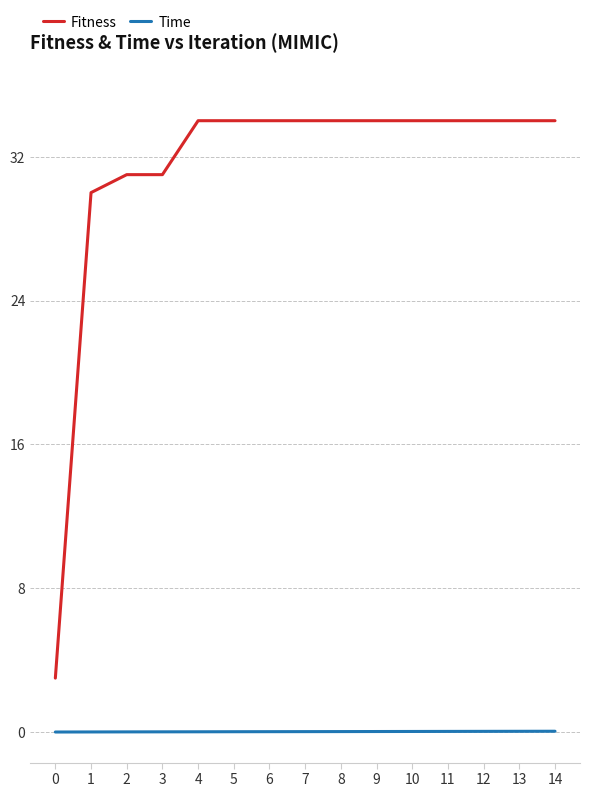

The Fitness series shows 34.0 at 10. True or false?

True